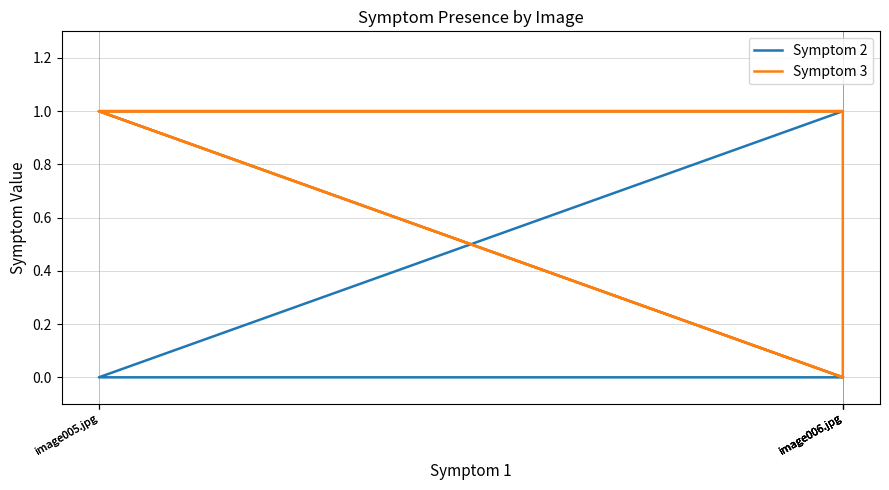

The value of Symptom 2 at image006.jpg is 2. True or false?

False